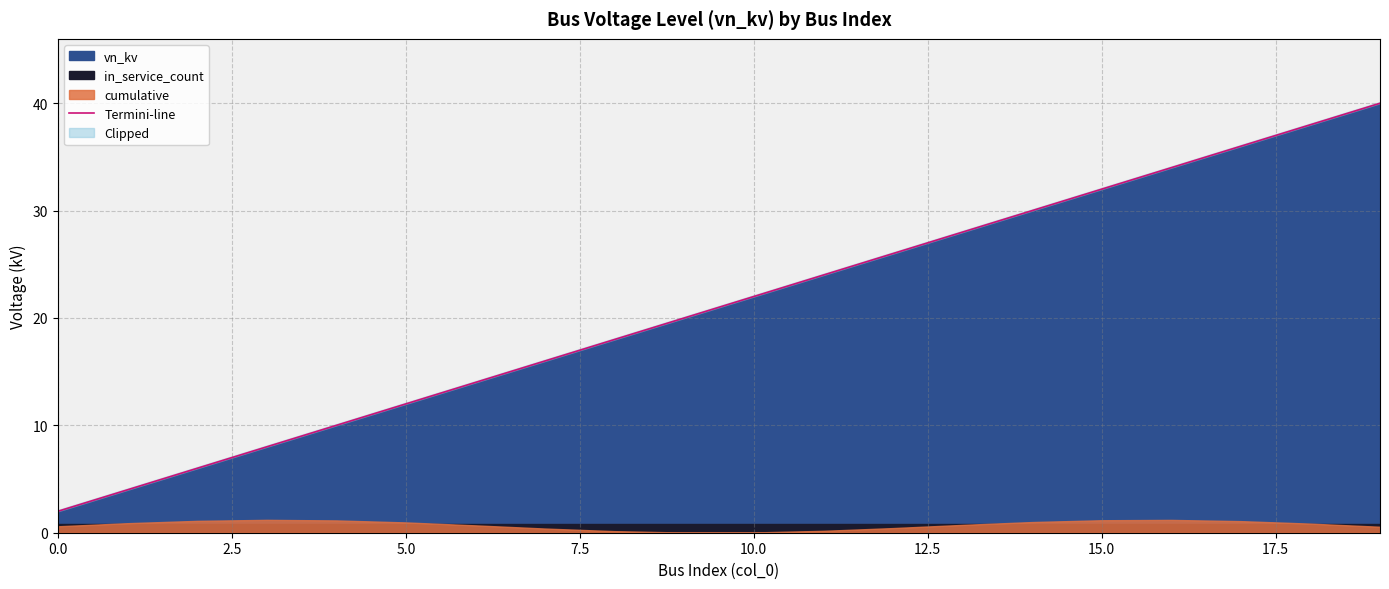

Is it true that the value at 11 is 38.7?

False